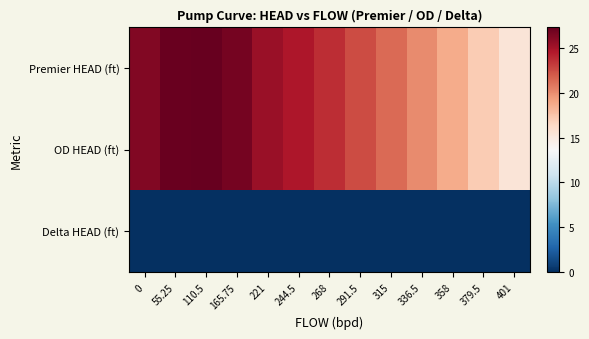

At which category is the sum across all series the highest?

110.5